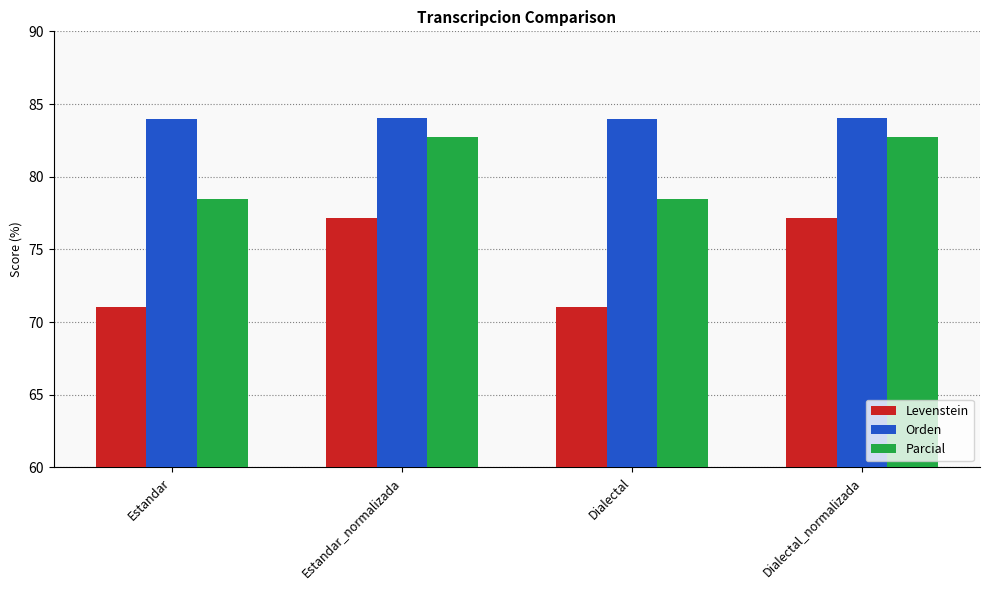

True or false: Parcial has a value of 82.8 at Estandar_normalizada.

True